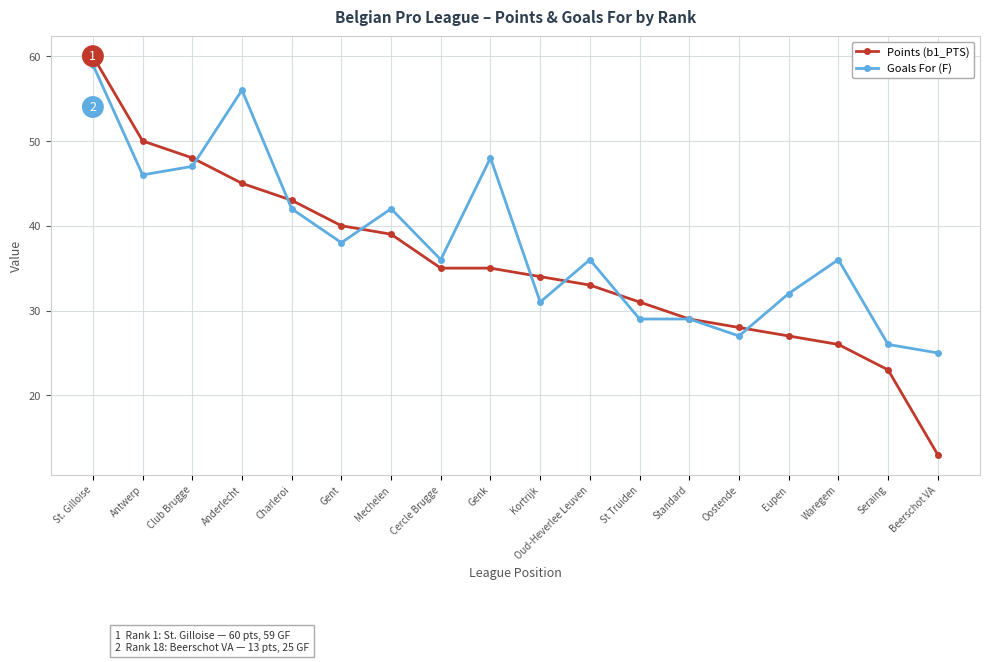

Reading left to right, transcribe all the data shown in this chart.

Points (b1_PTS): St. Gilloise=60	Antwerp=50	Club Brugge=48	Anderlecht=45	Charleroi=43	Gent=40	Mechelen=39	Cercle Brugge=35	Genk=35	Kortrijk=34	Oud-Heverlee Leuven=33	St Truiden=31	Standard=29	Oostende=28	Eupen=27	Waregem=26	Seraing=23	Beerschot VA=13
Goals For (F): St. Gilloise=59	Antwerp=46	Club Brugge=47	Anderlecht=56	Charleroi=42	Gent=38	Mechelen=42	Cercle Brugge=36	Genk=48	Kortrijk=31	Oud-Heverlee Leuven=36	St Truiden=29	Standard=29	Oostende=27	Eupen=32	Waregem=36	Seraing=26	Beerschot VA=25